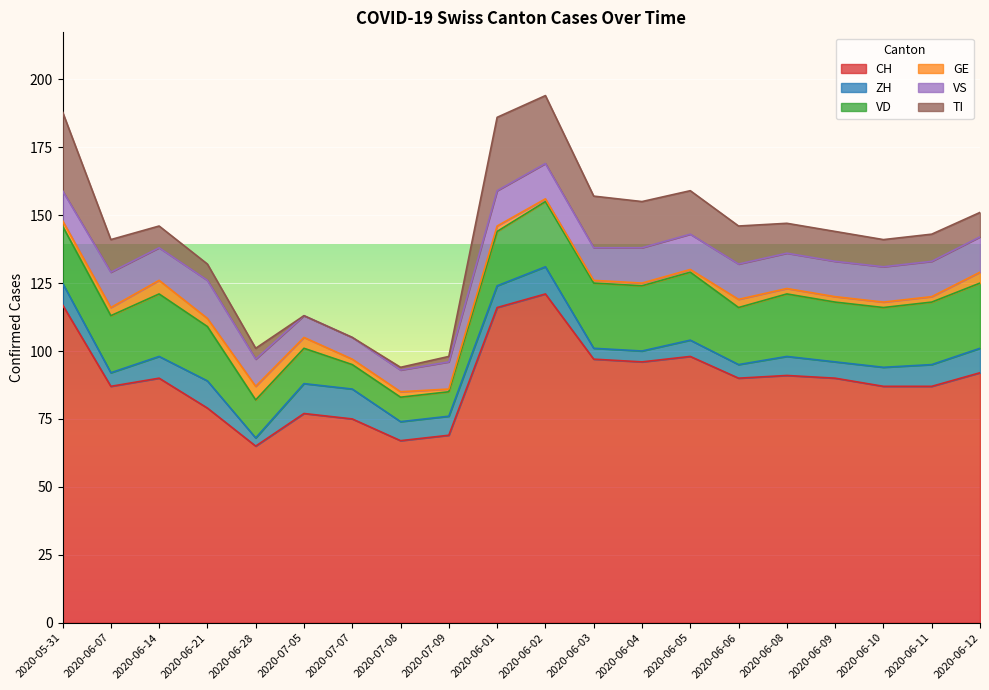

What position from the left is 2020-06-07?

2